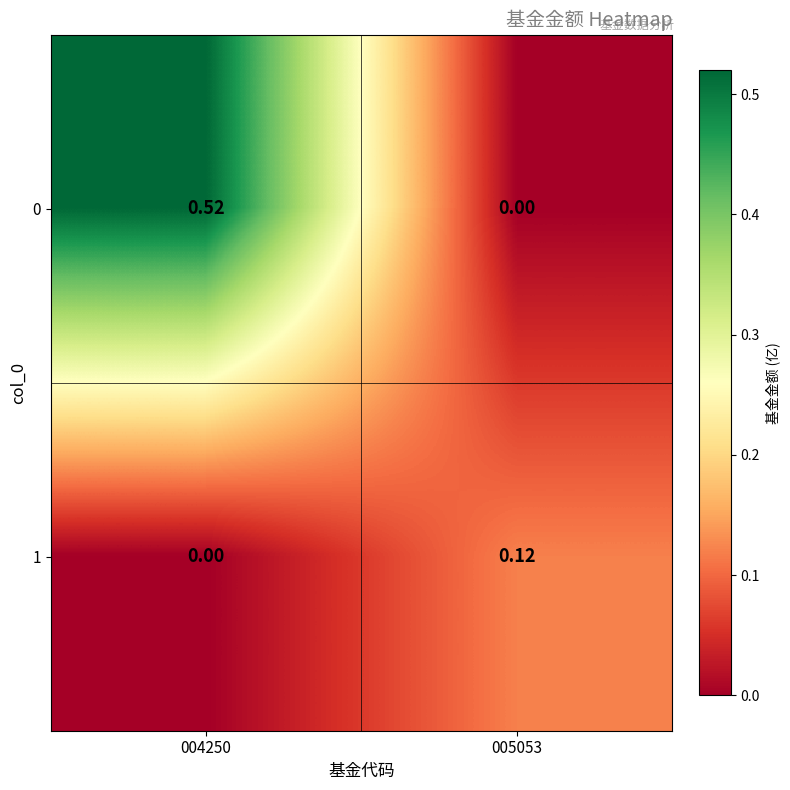

Is the value of 0 at 004250 greater than the value of 1 at 004250?

Yes